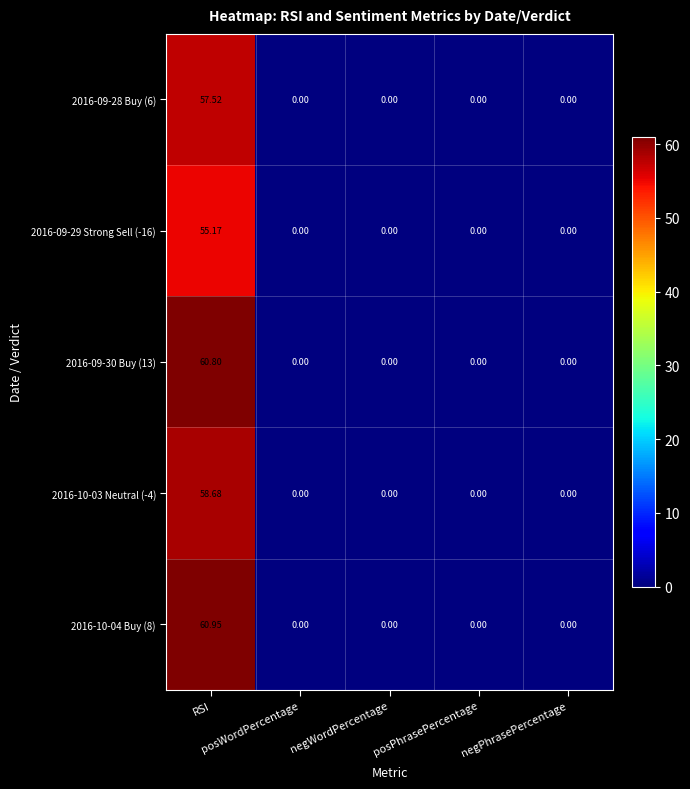

List the series in order of their peak value, highest first.

2016-10-04 Buy (8), 2016-09-30 Buy (13), 2016-10-03 Neutral (-4), 2016-09-28 Buy (6), 2016-09-29 Strong Sell (-16)